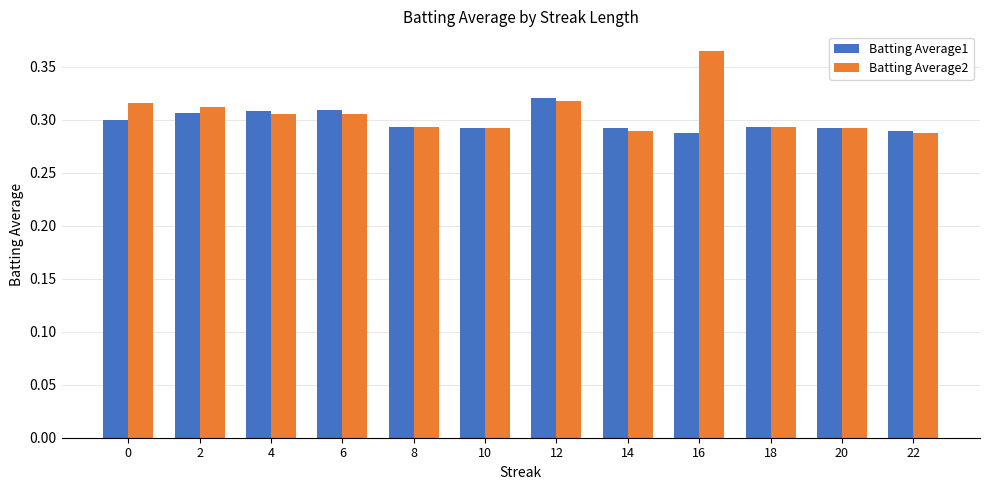

Rank the series by their maximum value, from lowest to highest.

Batting Average1, Batting Average2